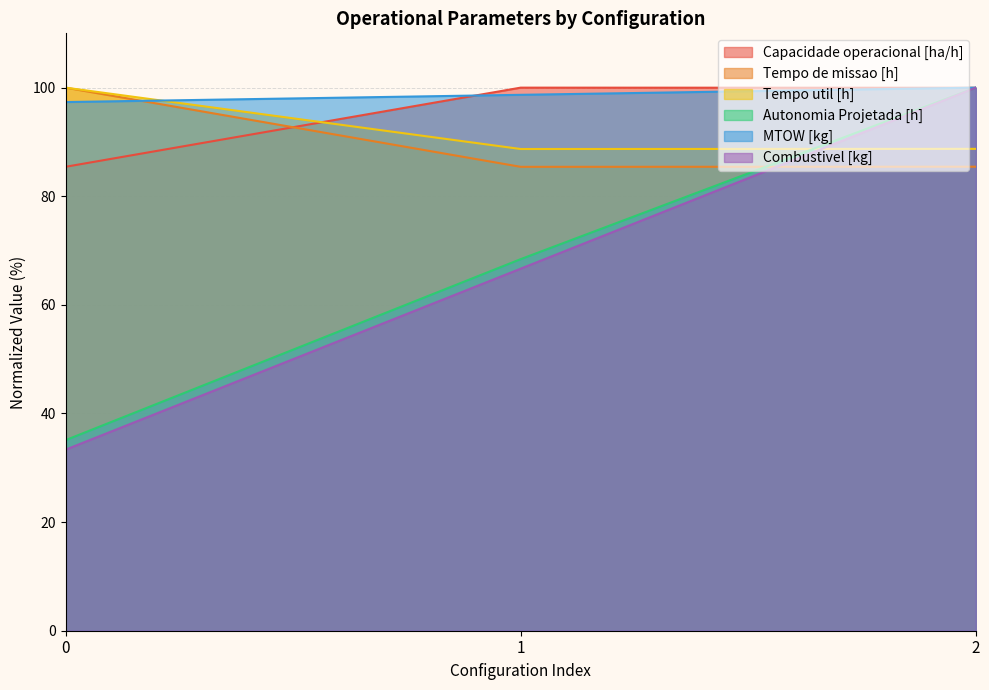

Reading left to right, list all the values displayed in this chart.

Capacidade operacional [ha/h]: 85.4	100.0	100.0
Tempo de missao [h]: 100.0	85.4	85.4
Tempo util [h]: 100.0	88.7	88.7
Autonomia Projetada [h]: 35.1	68.4	100.0
MTOW [kg]: 97.3	98.7	100.0
Combustivel [kg]: 33.3	66.7	100.0